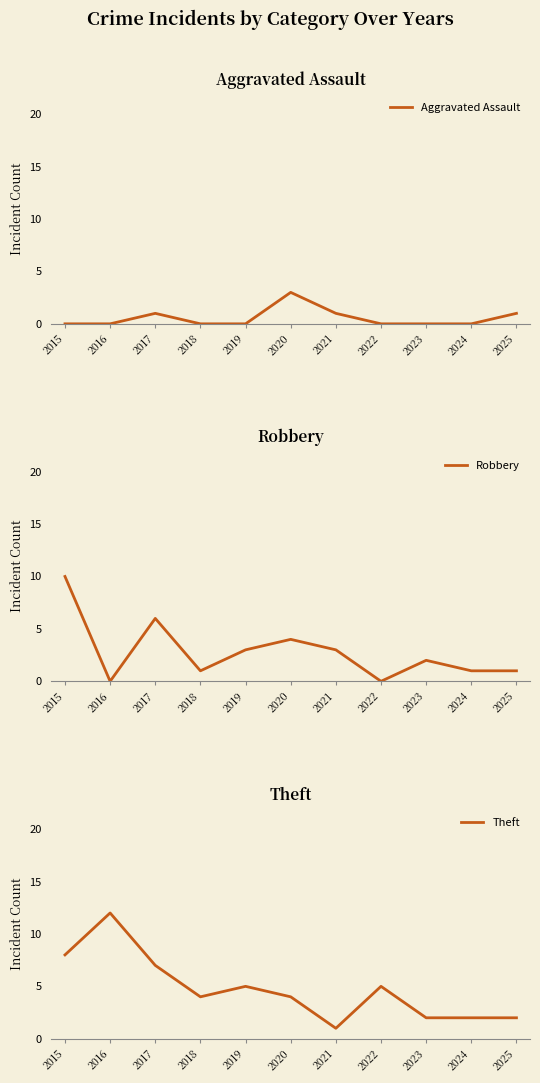

Where do Theft and Robbery first cross each other?

2015 and 2016